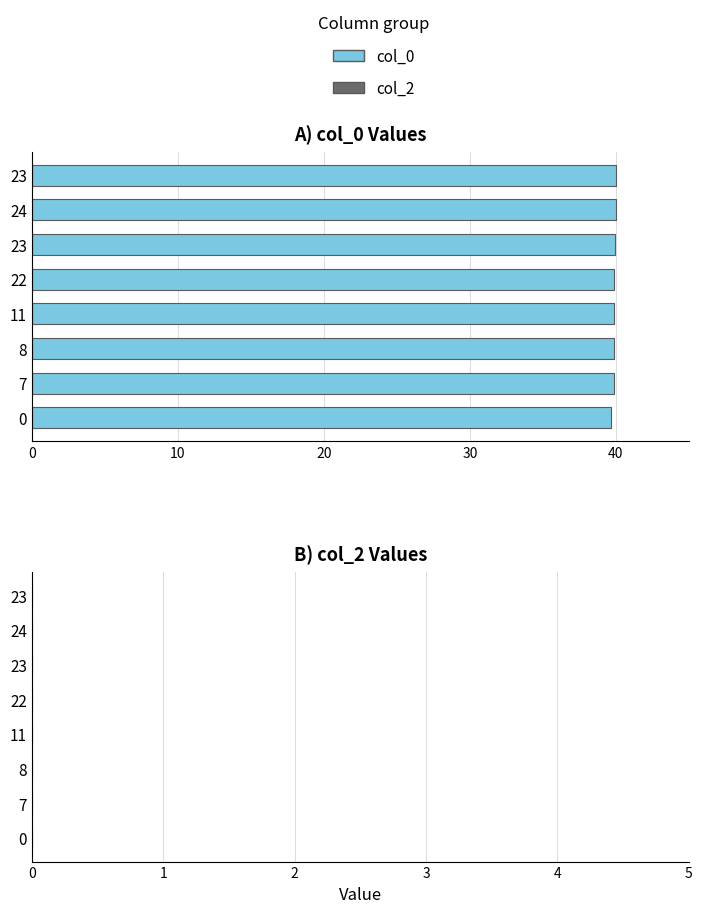

Does the chart contain any negative values?

No